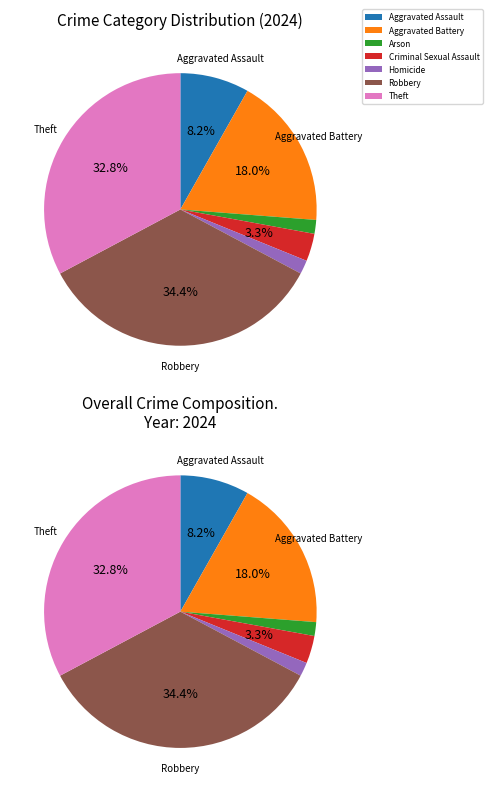

Rank the categories by value from lowest to highest.

Arson, Homicide, Criminal Sexual Assault, Aggravated Assault, Aggravated Battery, Theft, Robbery